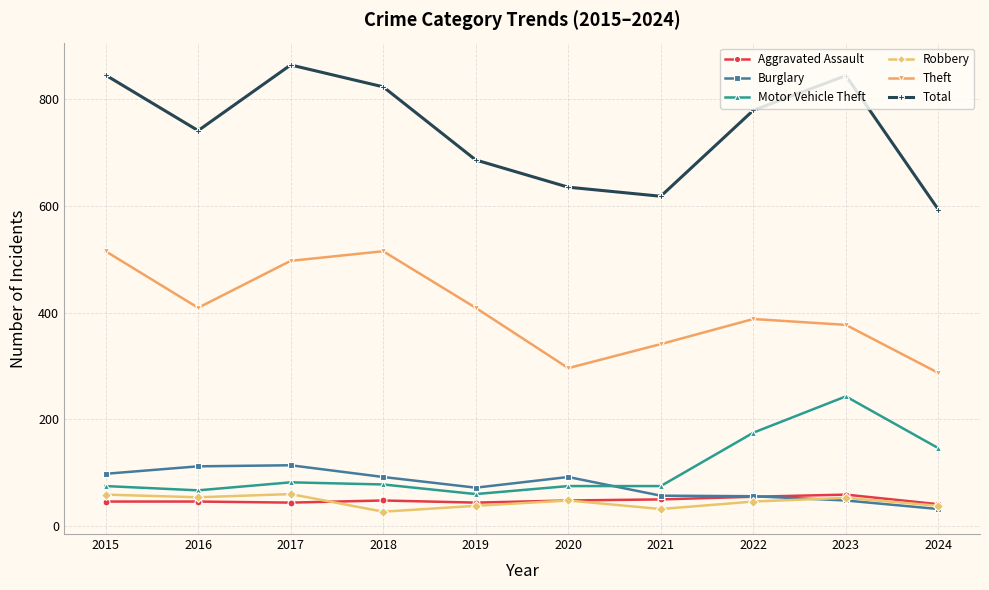

The Theft series shows 515 at 2018. True or false?

True